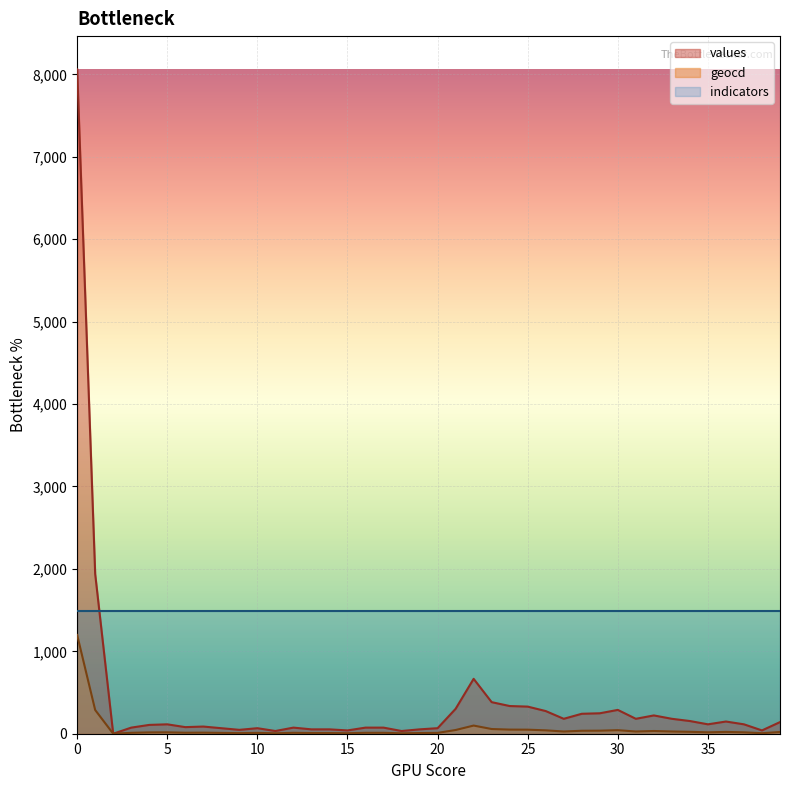

True or false: geocd and indicators cross at least once.

False